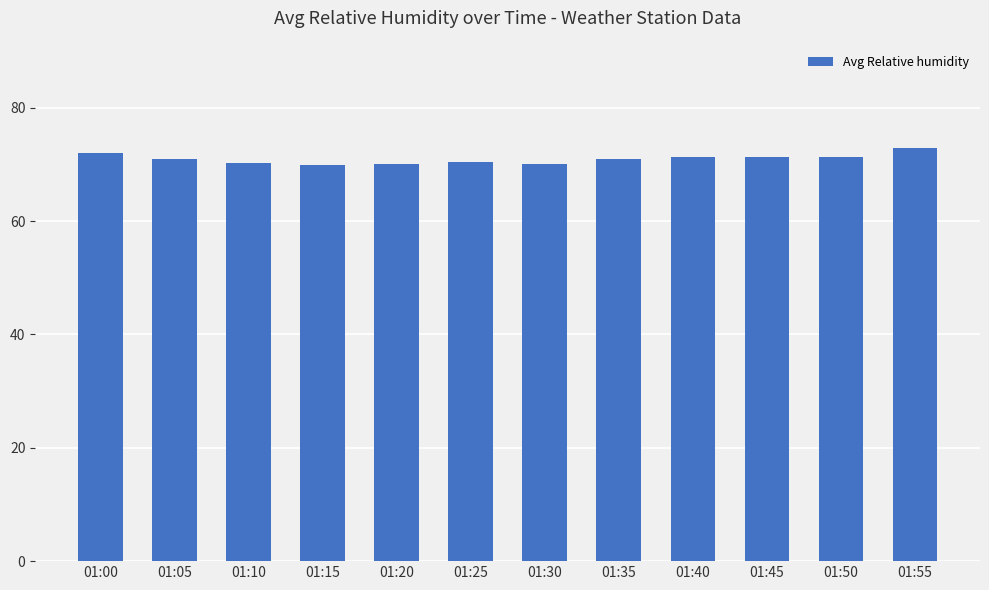

The value at 01:20 is 115.3. True or false?

False